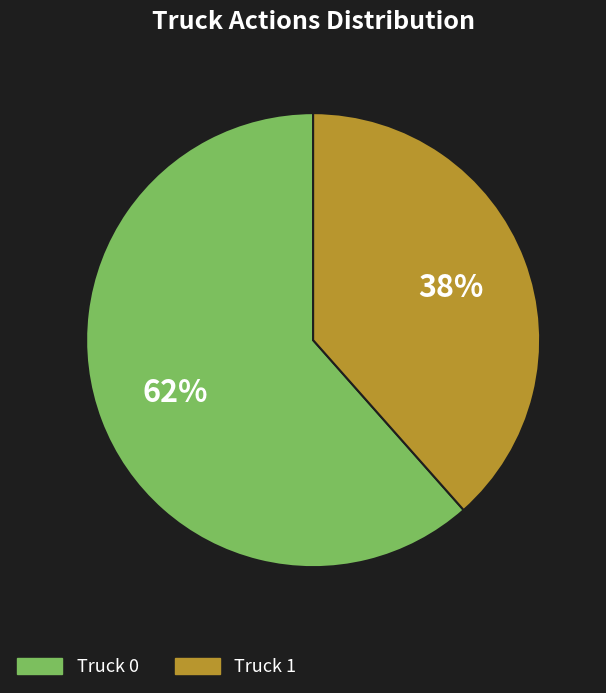

The Truck 1 slice represents 38% of the pie. True or false?

True